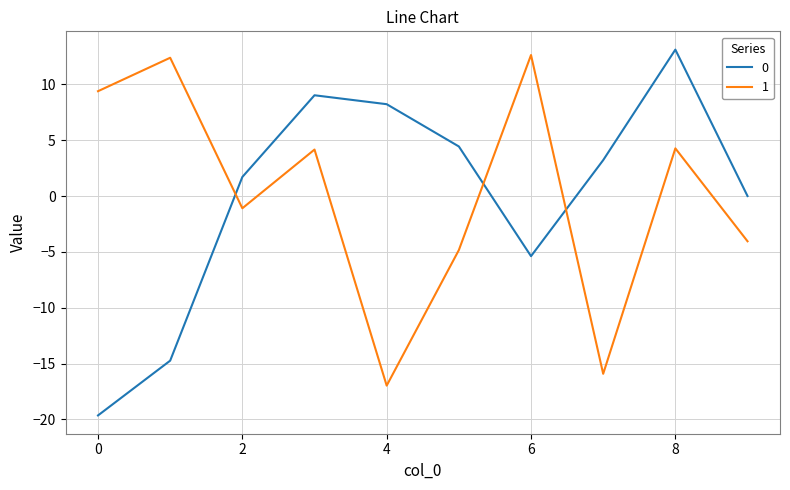

How many intersections are there between 0 and 1?

3